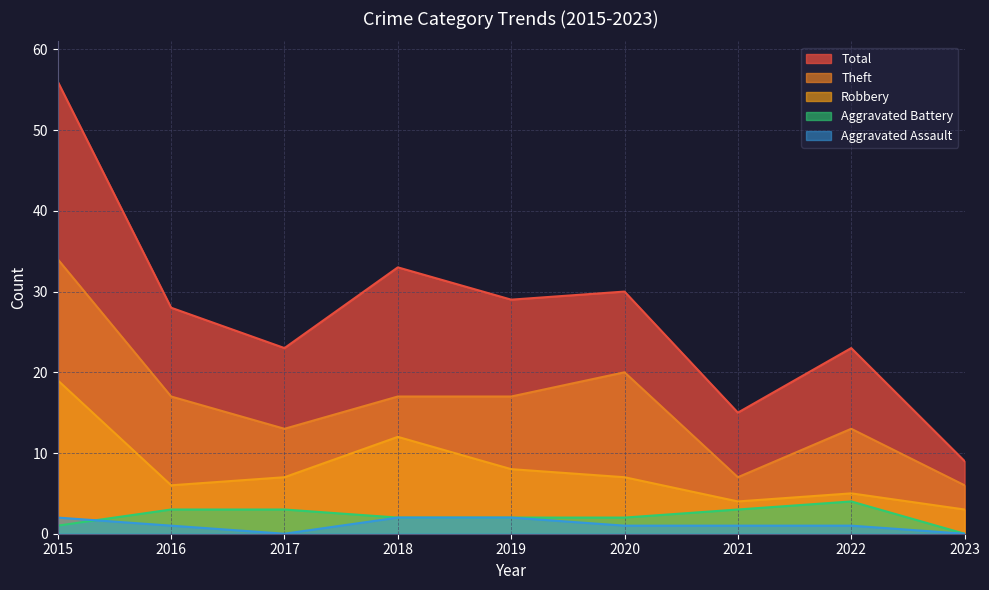

What are all the series names shown in the legend?

Total, Theft, Robbery, Aggravated Battery, Aggravated Assault